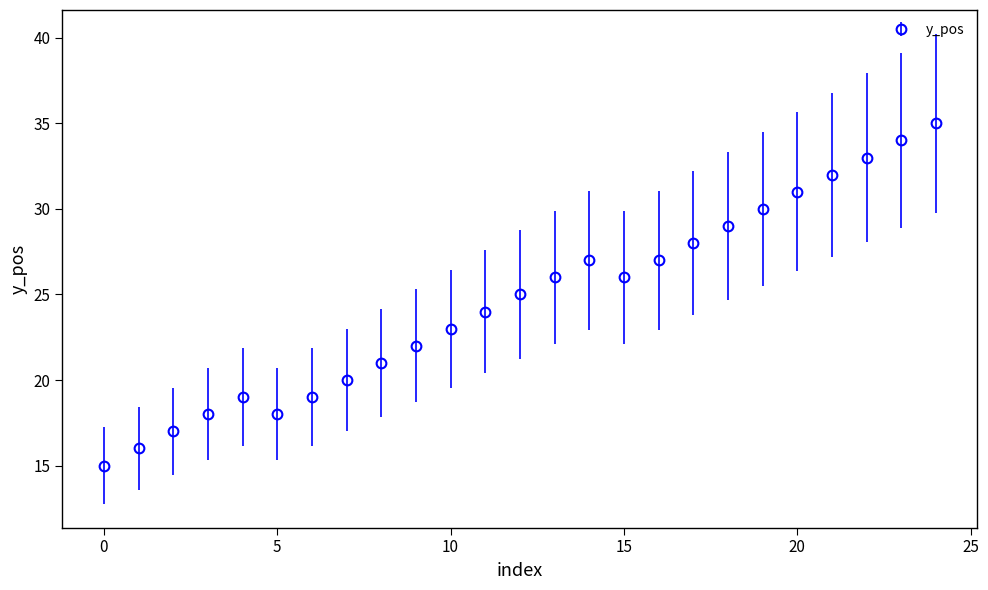

What is the sum of all values?

615